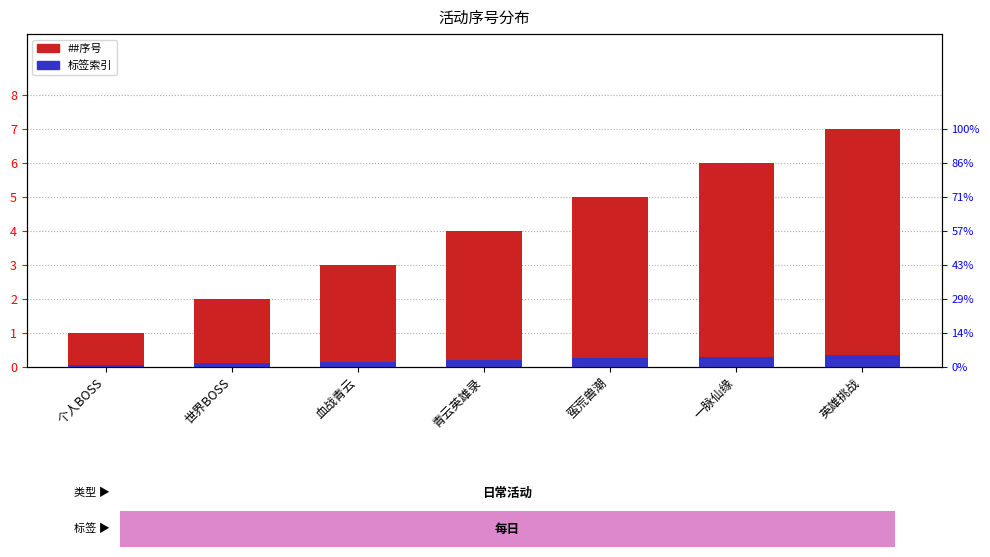

List the series in order of their overall mean, lowest first.

标签索引, ##序号